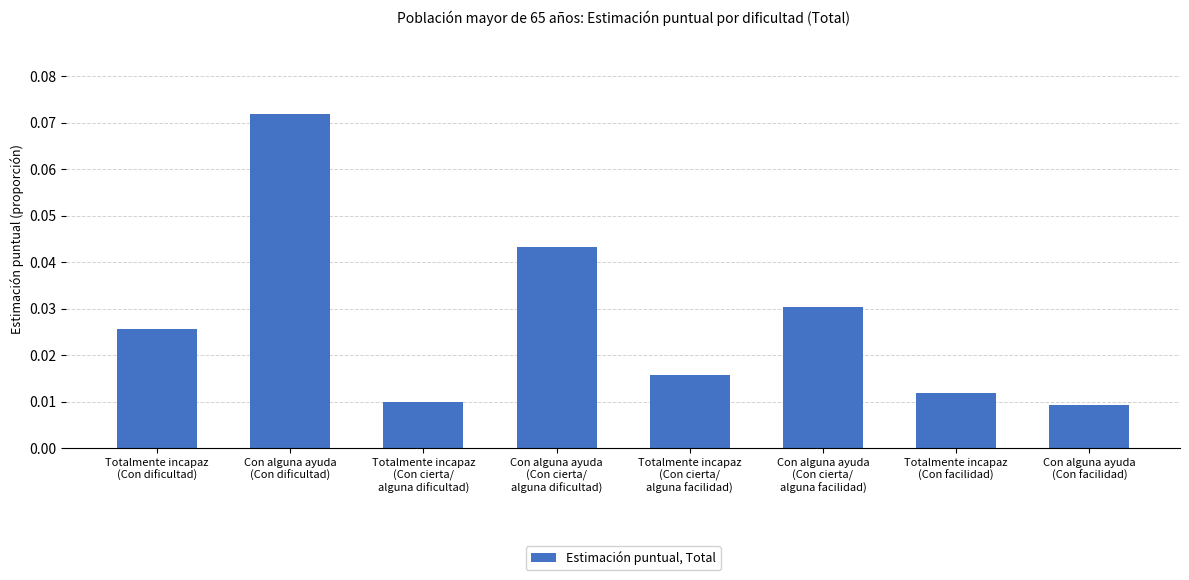

How many bars are there in total?

8